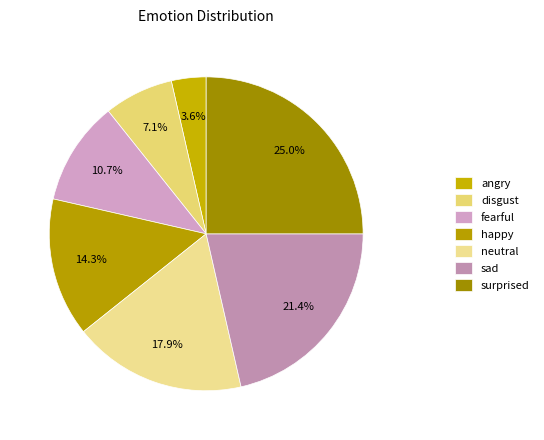

True or false: fearful accounts for 22% of the total.

False